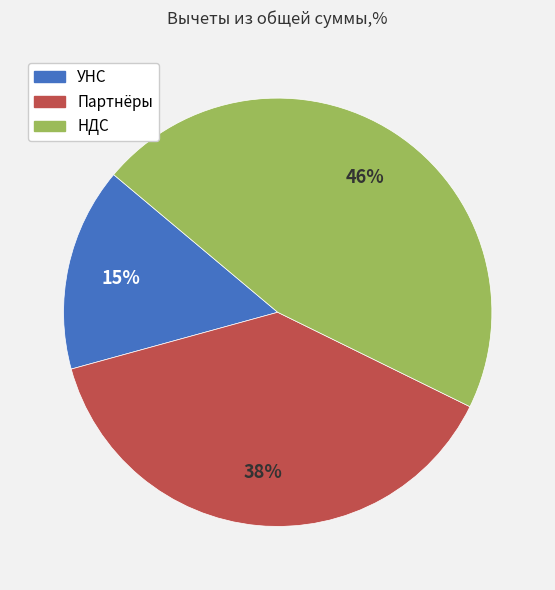

Is it true that Партнёры is 38% of the pie?

True